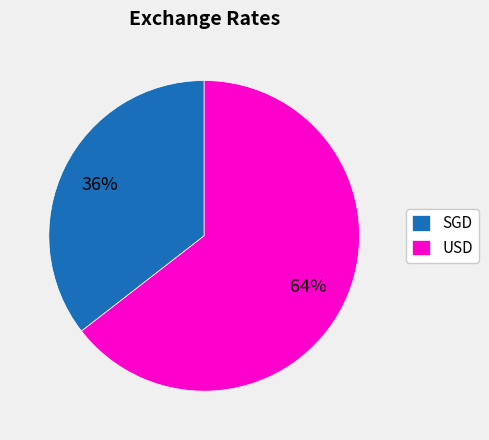

Is the sum of SGD and USD greater than half?

Yes